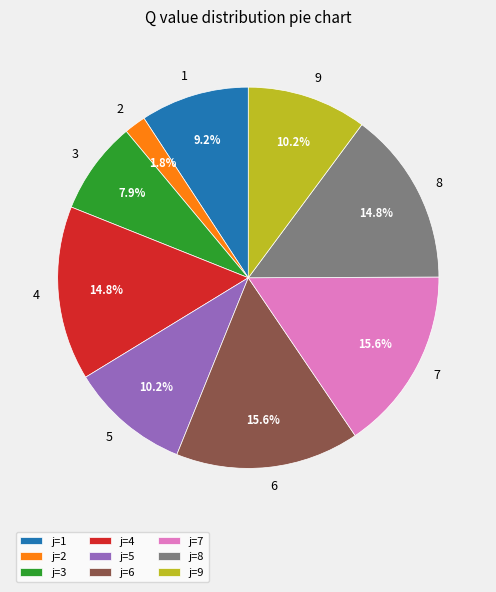

Is there a majority slice in this chart?

No